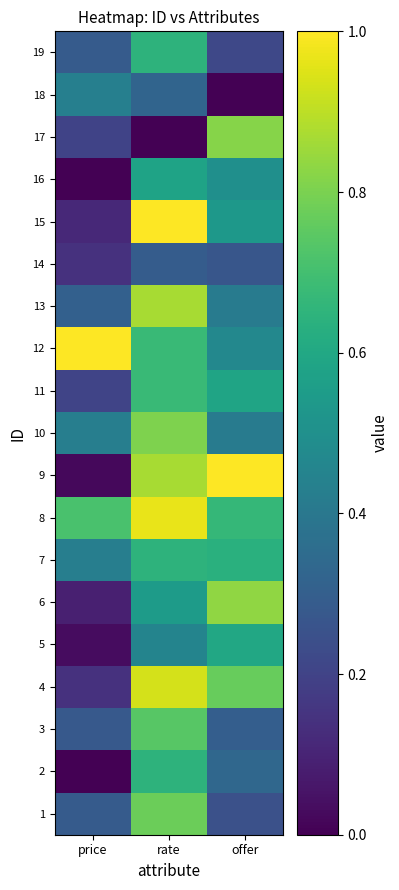

Reading left to right, list all the values displayed in this chart.

1: price=0.3	rate=0.8	offer=0.2
2: price=0.0	rate=0.6	offer=0.3
3: price=0.3	rate=0.7	offer=0.3
4: price=0.1	rate=0.9	offer=0.8
5: price=0.0	rate=0.5	offer=0.6
6: price=0.1	rate=0.5	offer=0.8
7: price=0.4	rate=0.6	offer=0.6
8: price=0.7	rate=1.0	offer=0.7
9: price=0.0	rate=0.9	offer=1.0
10: price=0.4	rate=0.8	offer=0.4
11: price=0.2	rate=0.7	offer=0.6
12: price=1.0	rate=0.7	offer=0.5
13: price=0.3	rate=0.9	offer=0.4
14: price=0.1	rate=0.3	offer=0.3
15: price=0.1	rate=1.0	offer=0.5
16: price=0.0	rate=0.6	offer=0.5
17: price=0.2	rate=0.0	offer=0.8
18: price=0.4	rate=0.3	offer=0.0
19: price=0.3	rate=0.6	offer=0.2